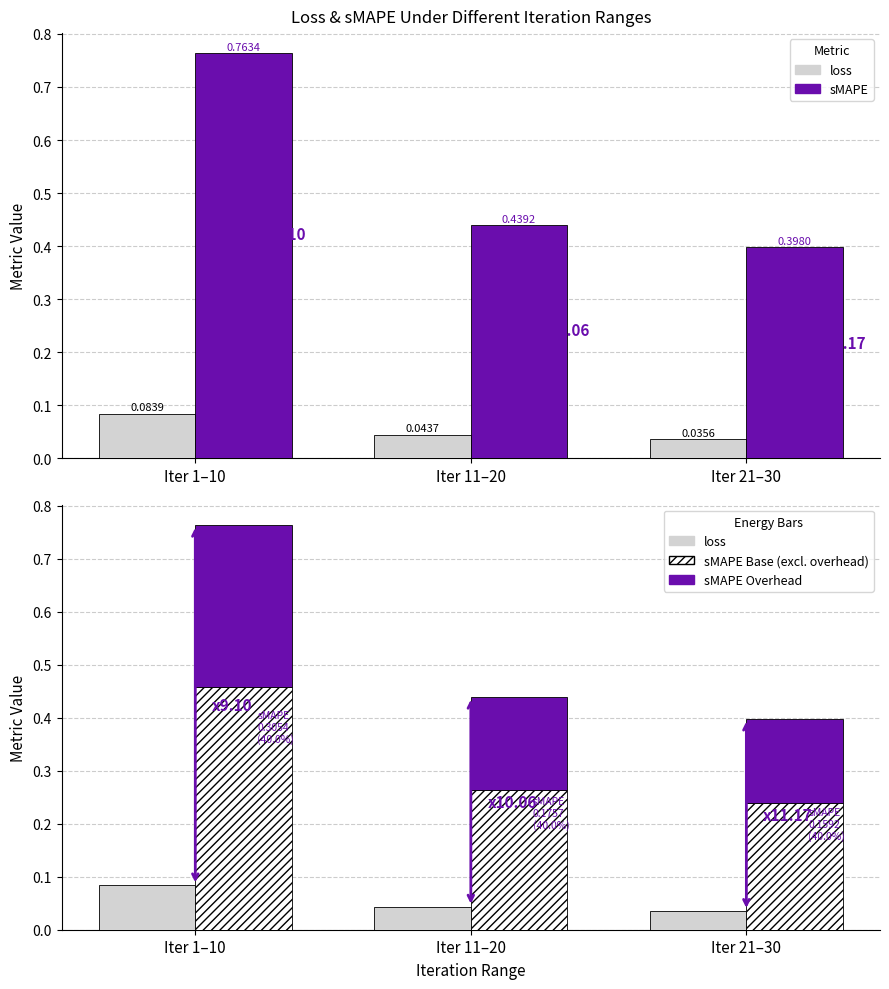

Which category has the highest value across all series?

Iter 1–10